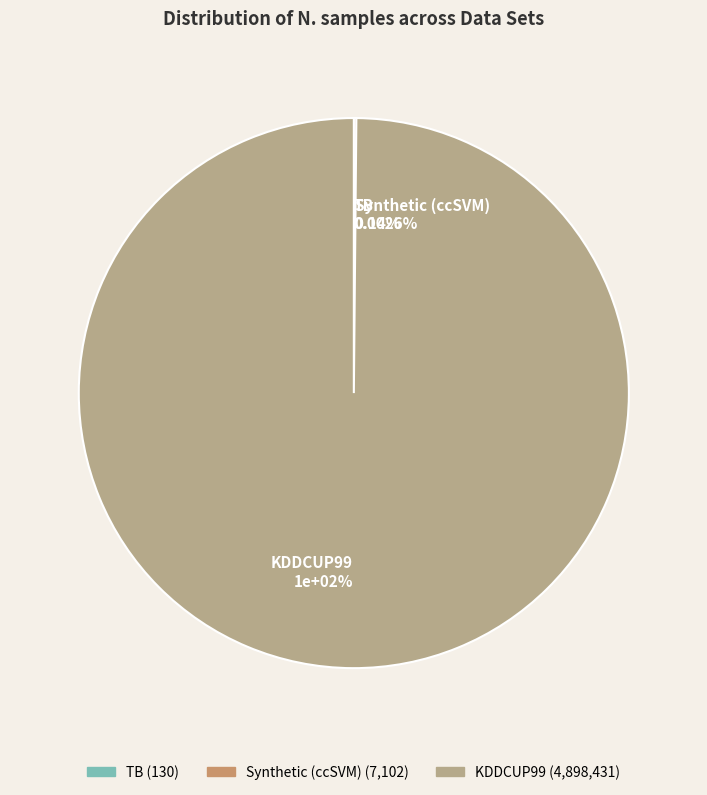

Is it true that TB is 7% of the pie?

False